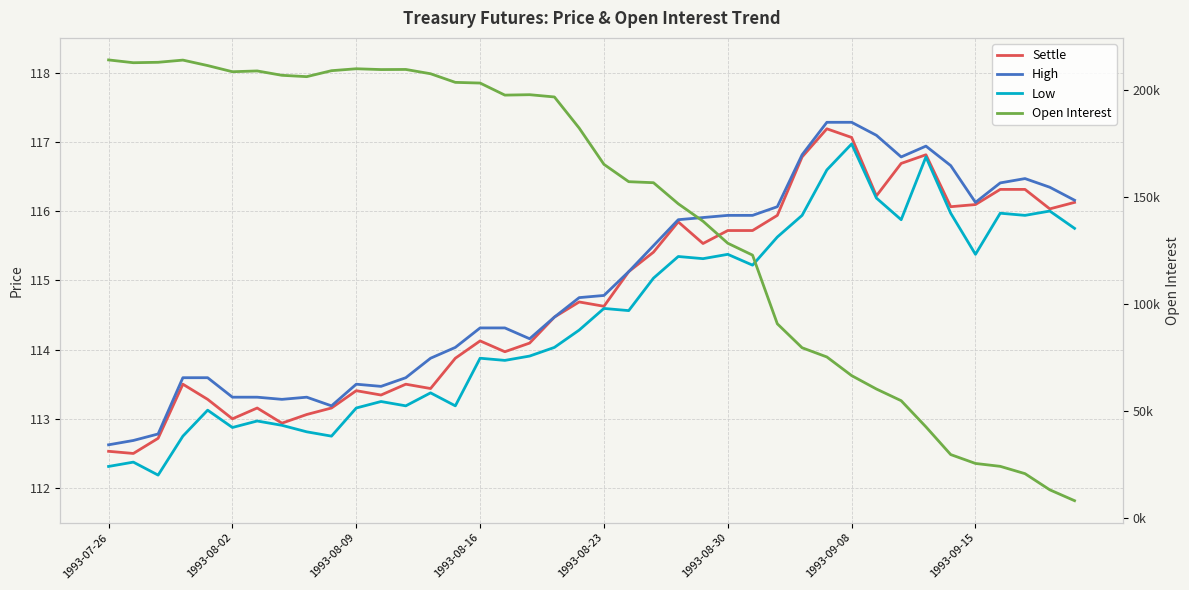

Does the chart display data point markers on the line(s)?

No